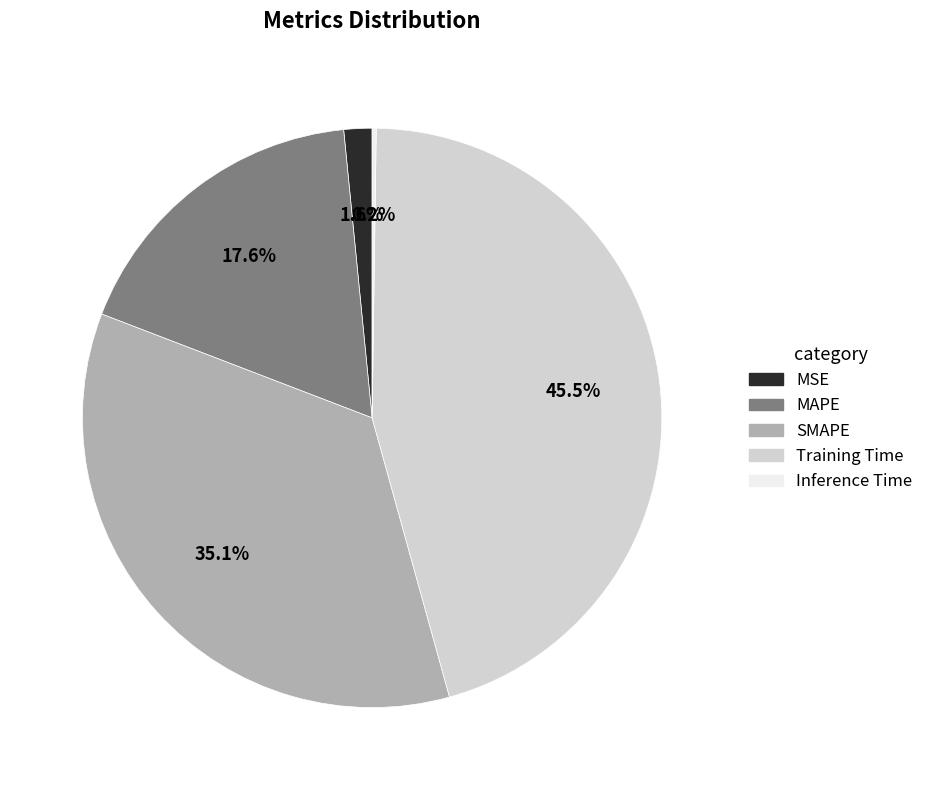

To the nearest percent, what is the average slice percentage?

20%